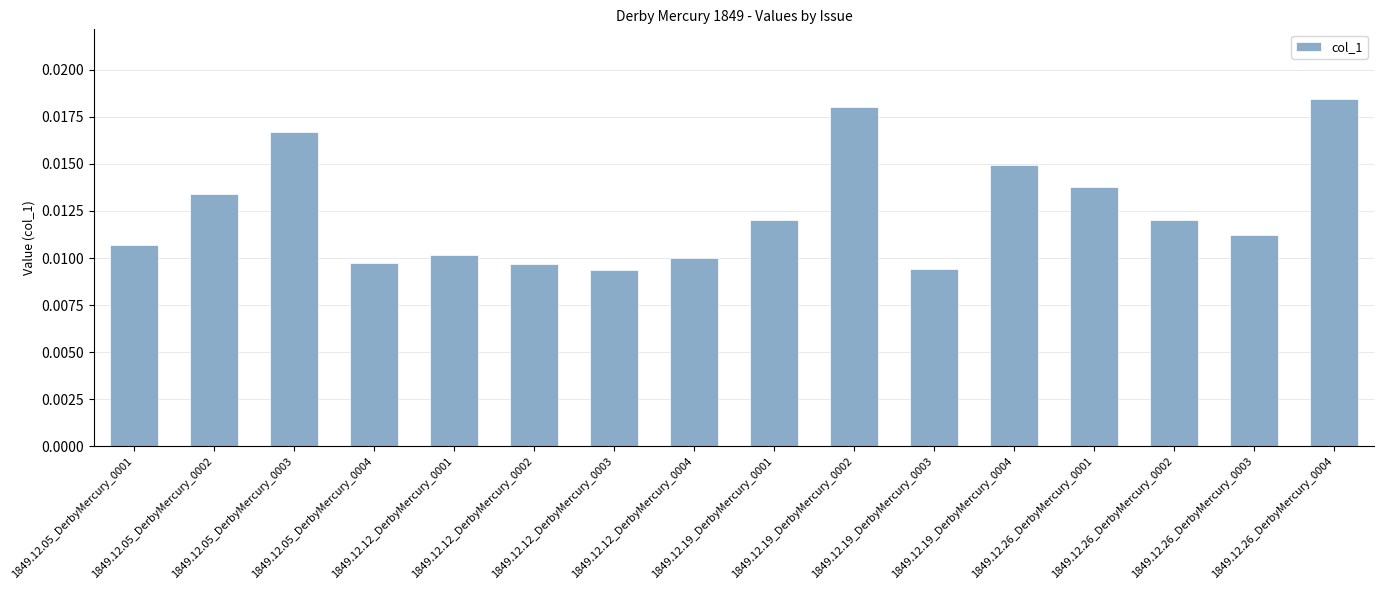

How many bars are there in total?

16